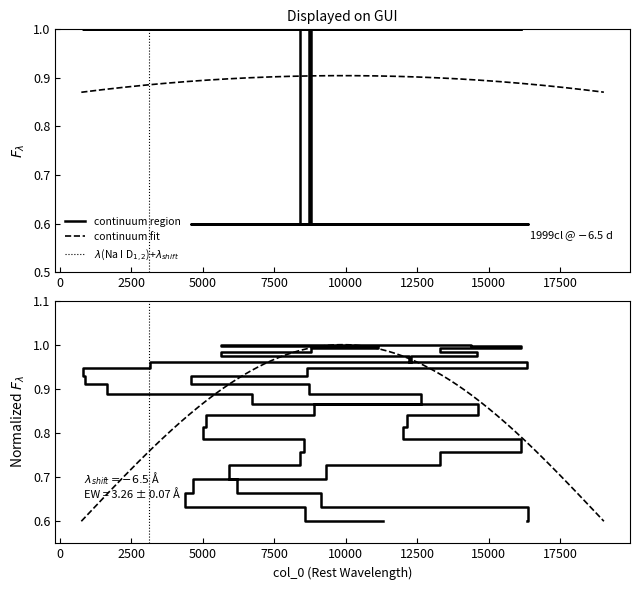

Where is the first local maximum?

14106